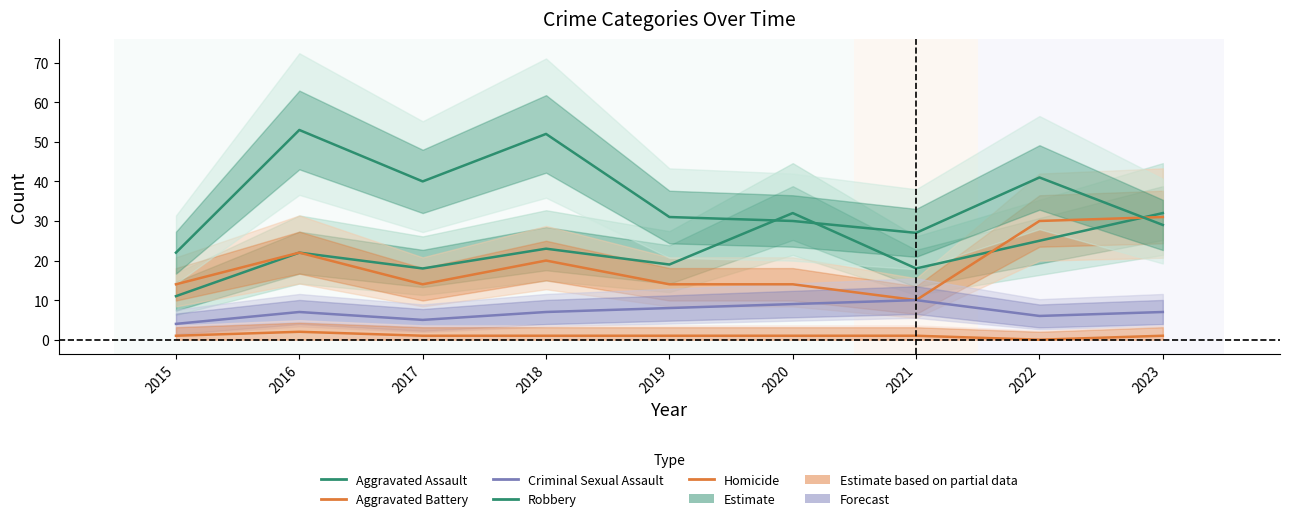

Is the value of Aggravated Assault at 2020 greater than the value of Robbery at 2016?

No